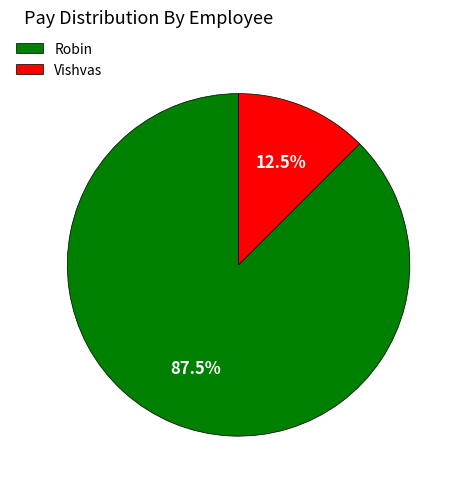

Which category accounts for the majority?

Robin